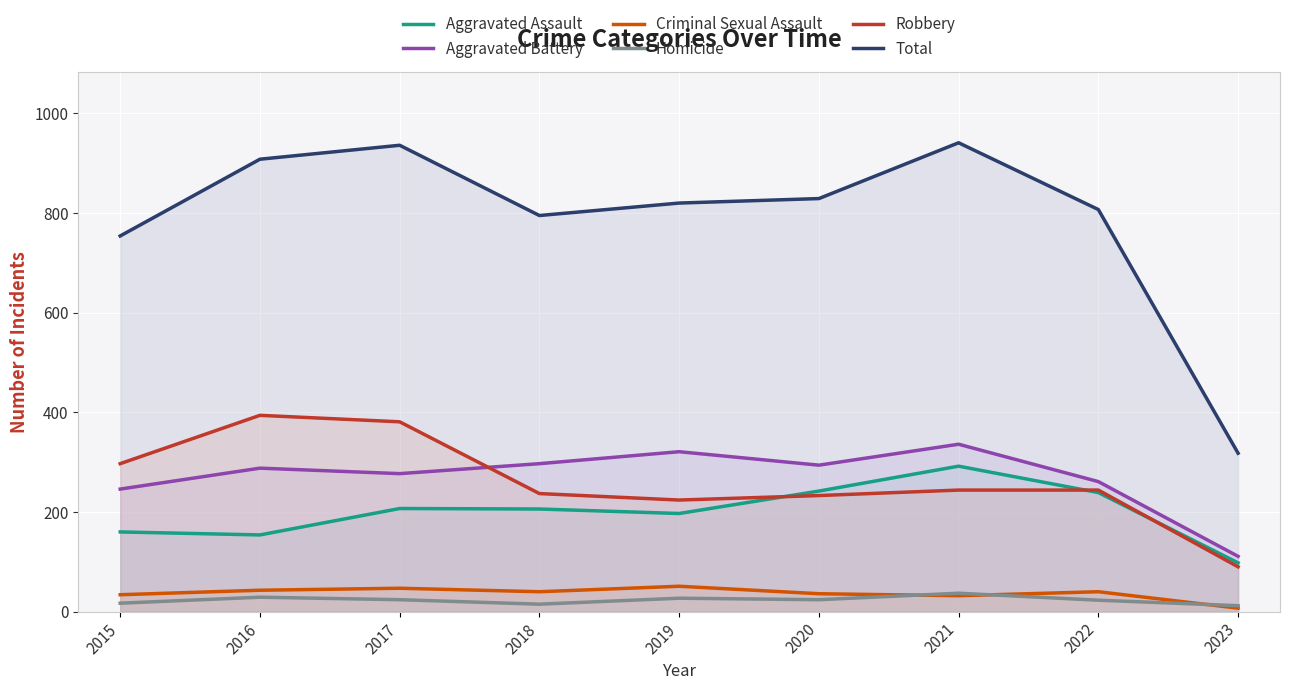

Reading left to right, list all the values displayed in this chart.

Aggravated Assault: 2015=160	2016=154	2017=207	2018=206	2019=197	2020=242	2021=292	2022=239	2023=98
Aggravated Battery: 2015=246	2016=288	2017=277	2018=297	2019=321	2020=294	2021=336	2022=261	2023=111
Criminal Sexual Assault: 2015=34	2016=43	2017=47	2018=40	2019=51	2020=36	2021=32	2022=40	2023=7
Homicide: 2015=17	2016=29	2017=24	2018=15	2019=27	2020=24	2021=37	2022=23	2023=12
Robbery: 2015=297	2016=394	2017=381	2018=237	2019=224	2020=233	2021=244	2022=244	2023=90
Total: 2015=754	2016=908	2017=936	2018=795	2019=820	2020=829	2021=941	2022=807	2023=318